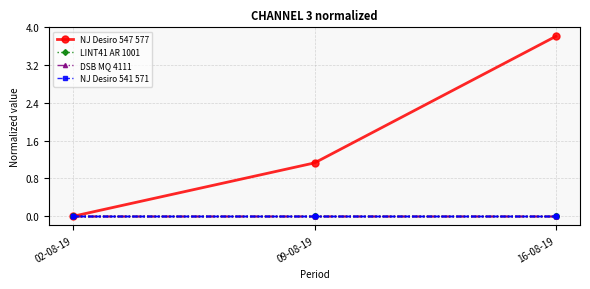

At how many categories does at least one series exceed 3?

1